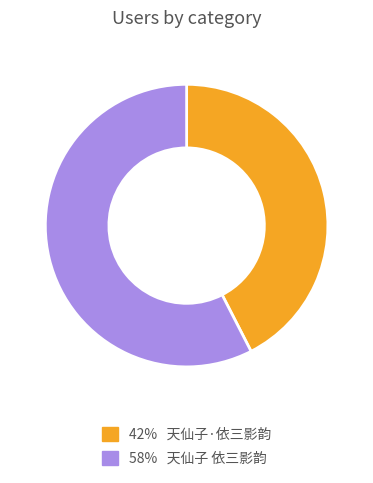

Is there any slice that represents more than half of the pie?

Yes